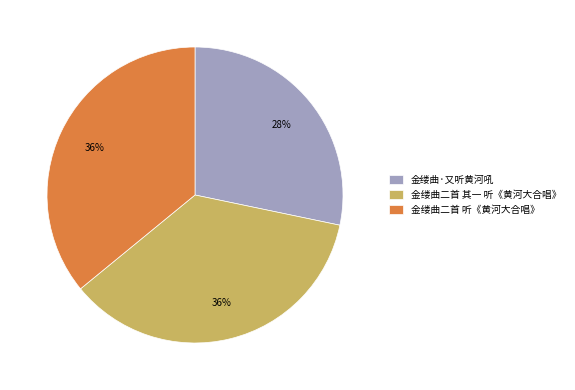

To the nearest percent, what portion does 金缕曲二首 其一 听《黄河大合唱》 represent?

36%